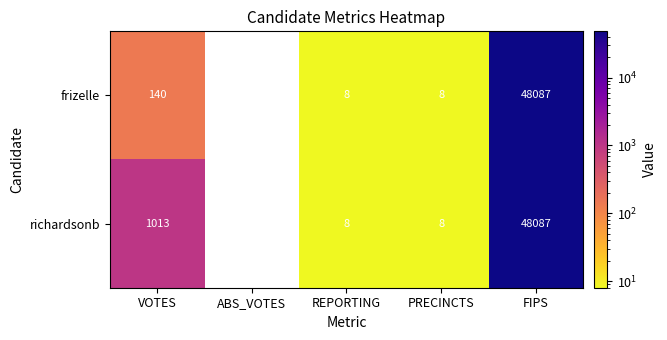

Is it true that richardsonb equals 8 at PRECINCTS?

True